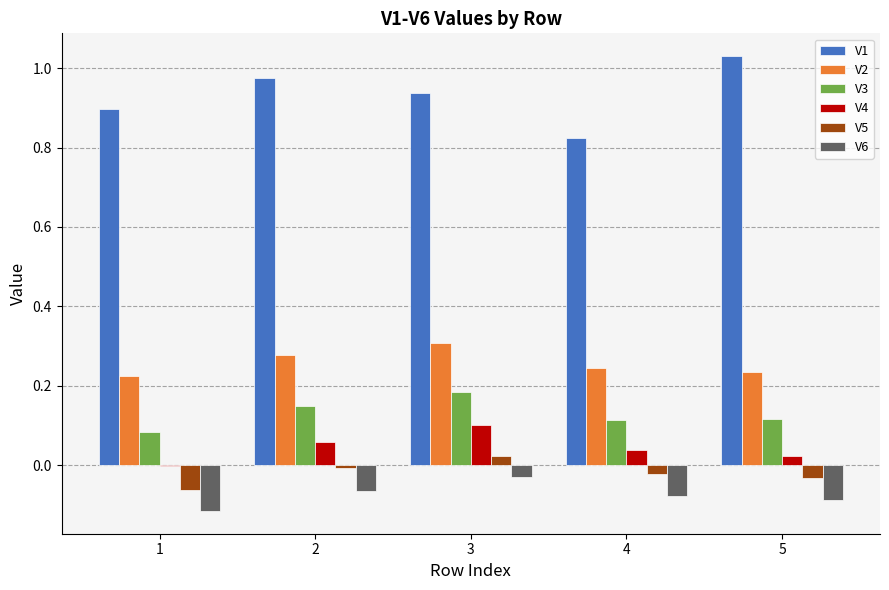

Which series has the largest total across all categories?

V1